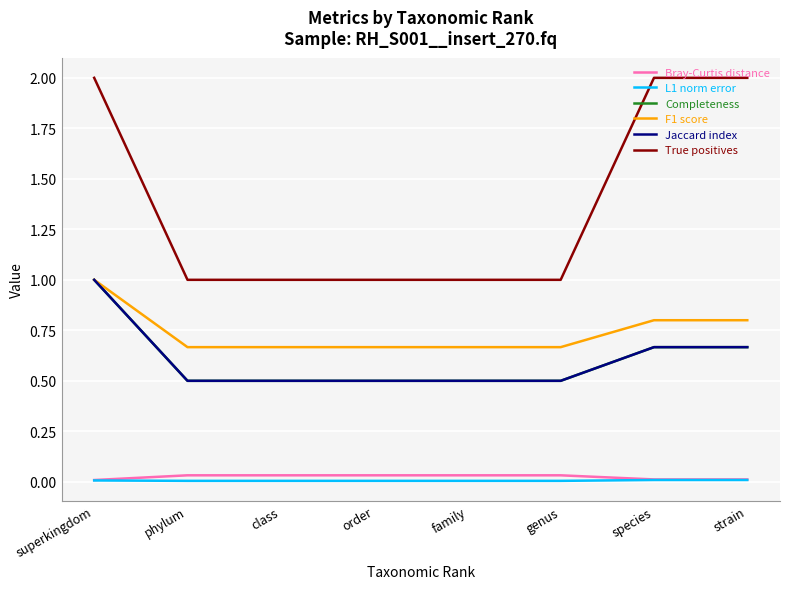

Does the chart display data point markers on the line(s)?

No